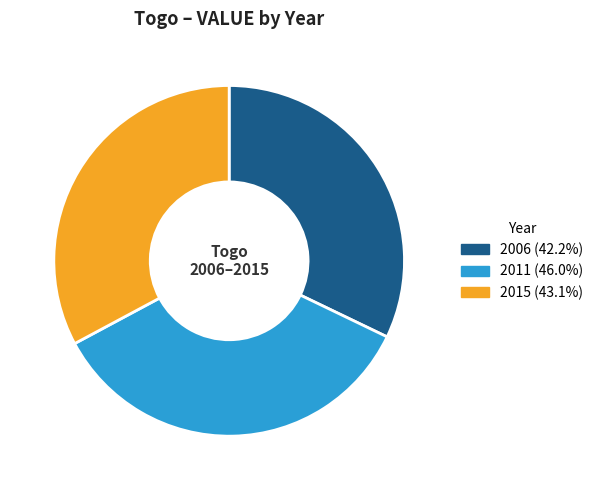

Does any single category account for the majority?

No